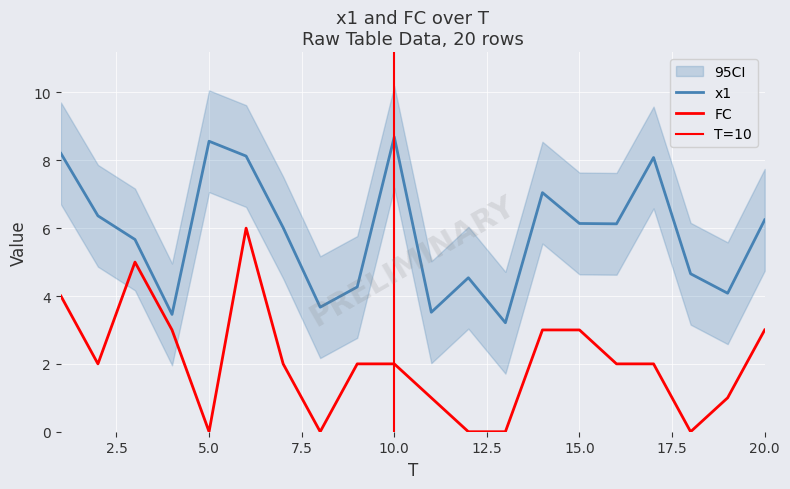

How many values in the FC series exceed 2?

7